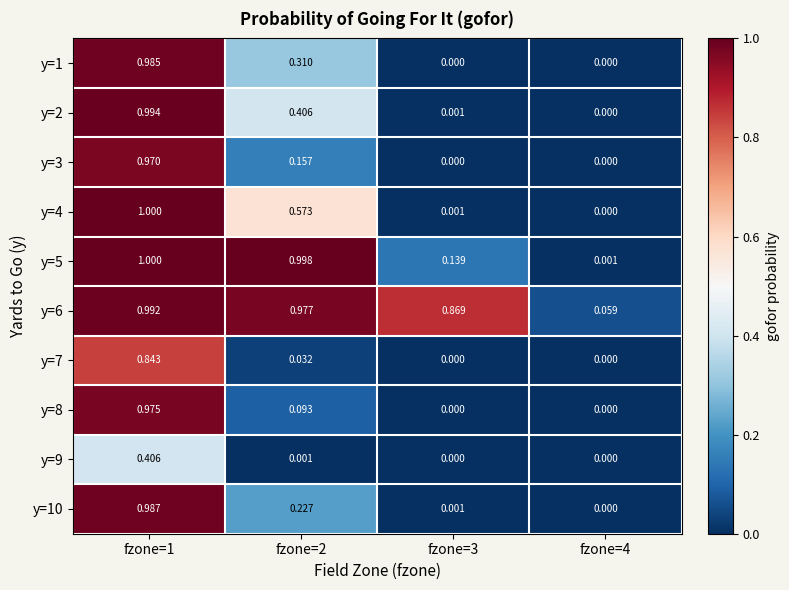

Is the value of y=10 at fzone=2 greater than the value of y=8 at fzone=2?

Yes